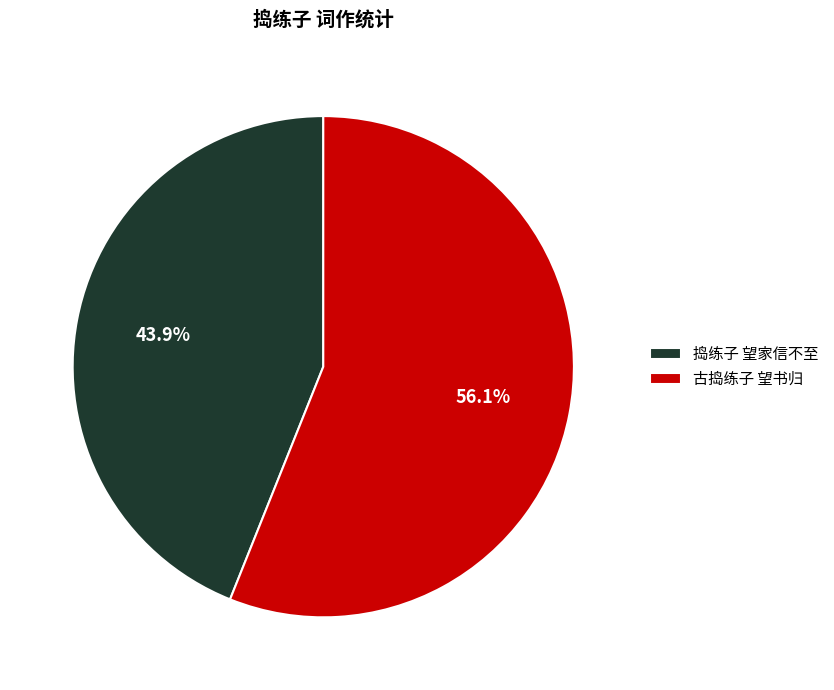

To the nearest percent, what is the difference between the 捣练子 望家信不至 and 古捣练子 望书归 slice percentages?

12%